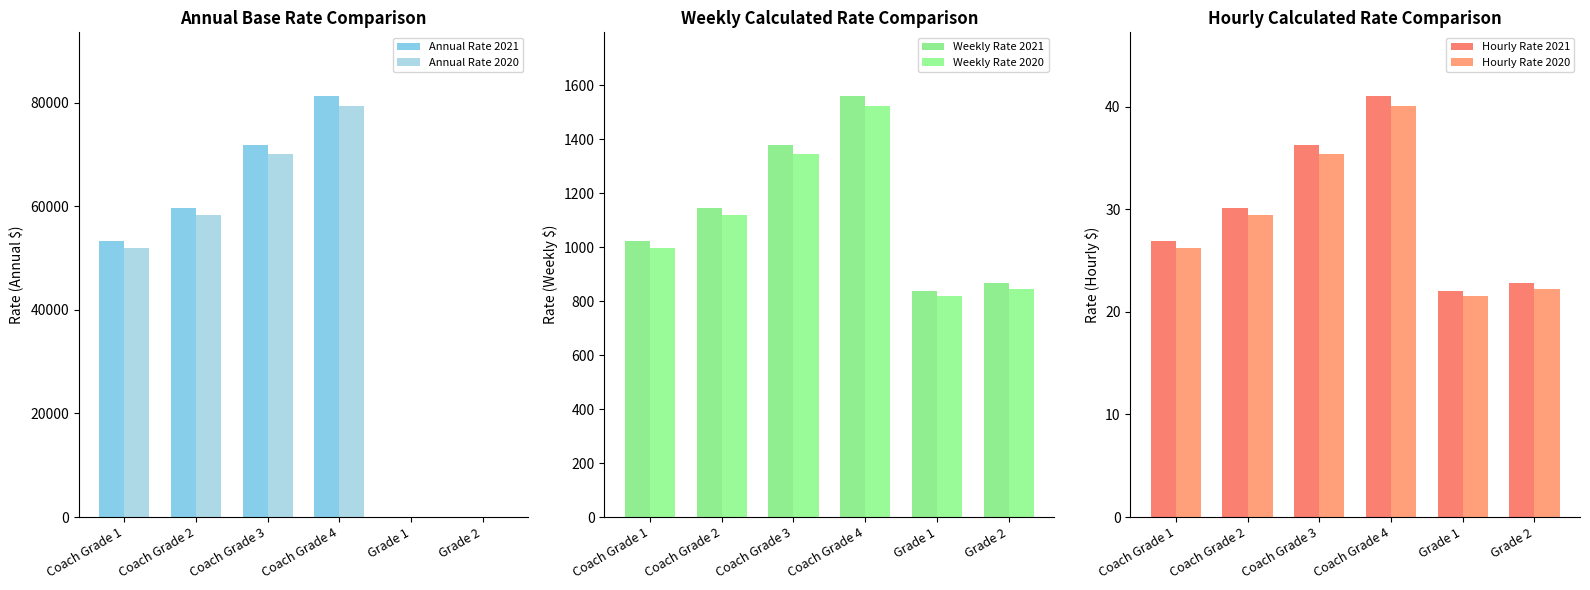

How many positive values does the Annual Rate 2020 series have?

4